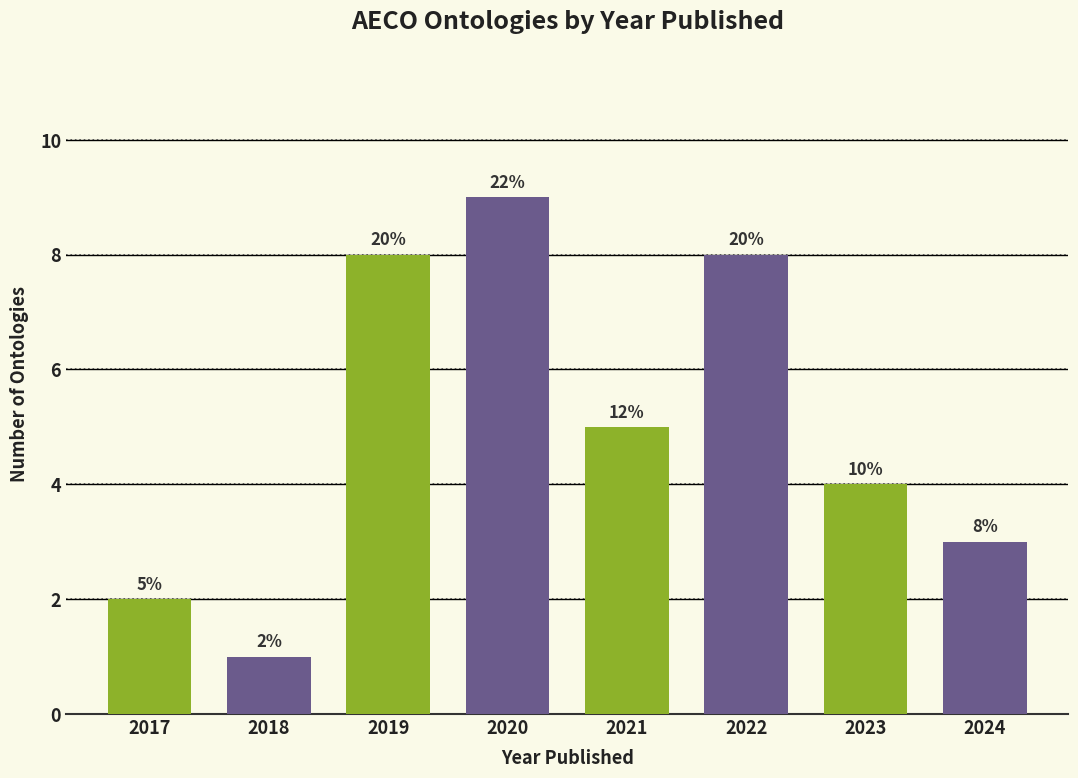

Are the bars horizontal?

No